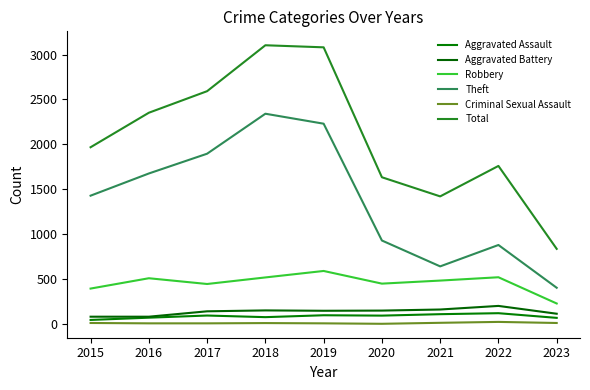

Which category has the highest value in the Robbery series?

2019